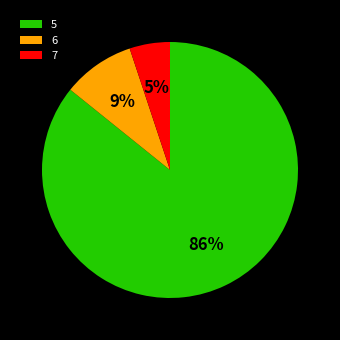

Count the number of slices in the pie.

3